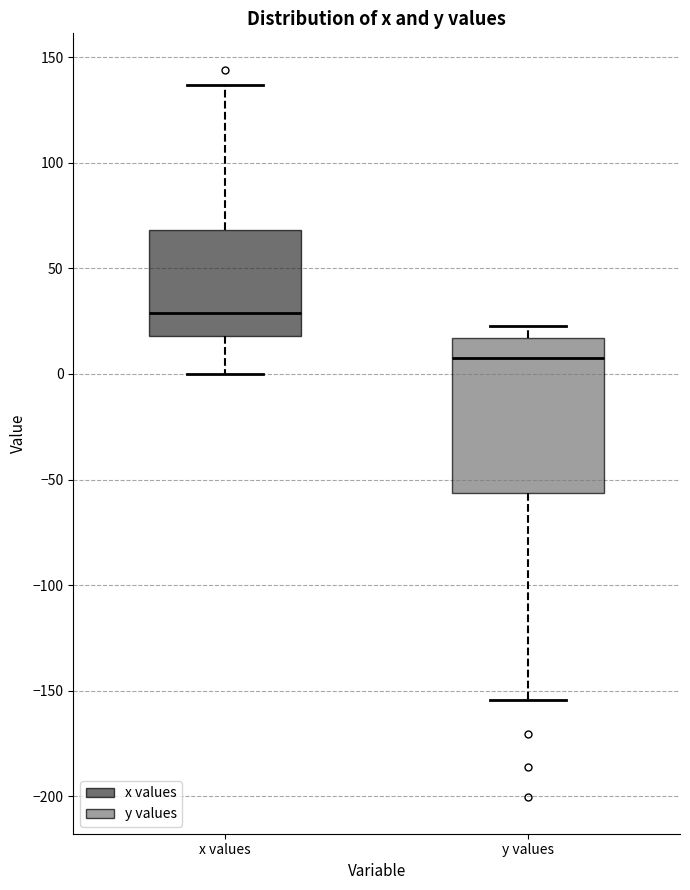

Reading left to right, read every box against the y-axis: the position of its median line, the range the box covers, and the ends of its whiskers. The values are not printed on the chart, so give them approximately, as read against the axis.

x values: median 30, box 20 to 70, whiskers 0 to 135
y values: median 10, box -55 to 15, whiskers -155 to 25